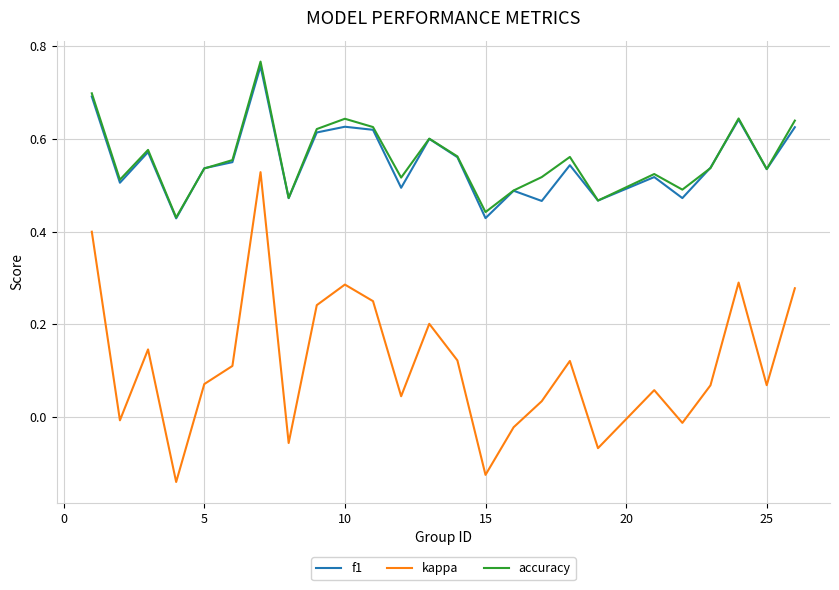

Which series has the largest range (max minus min)?

kappa